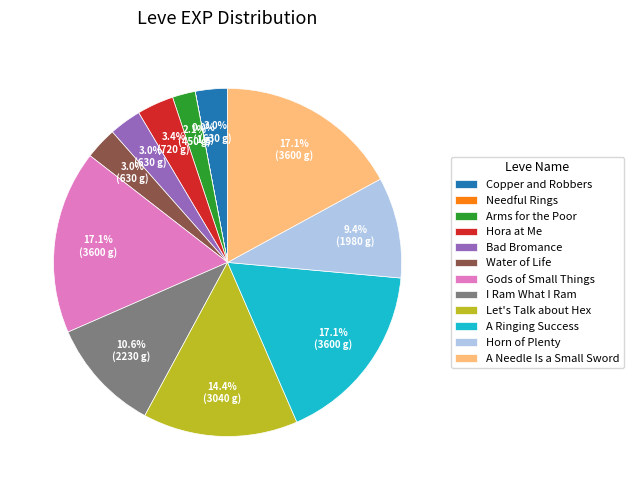

Is Gods of Small Things the majority of the pie?

No